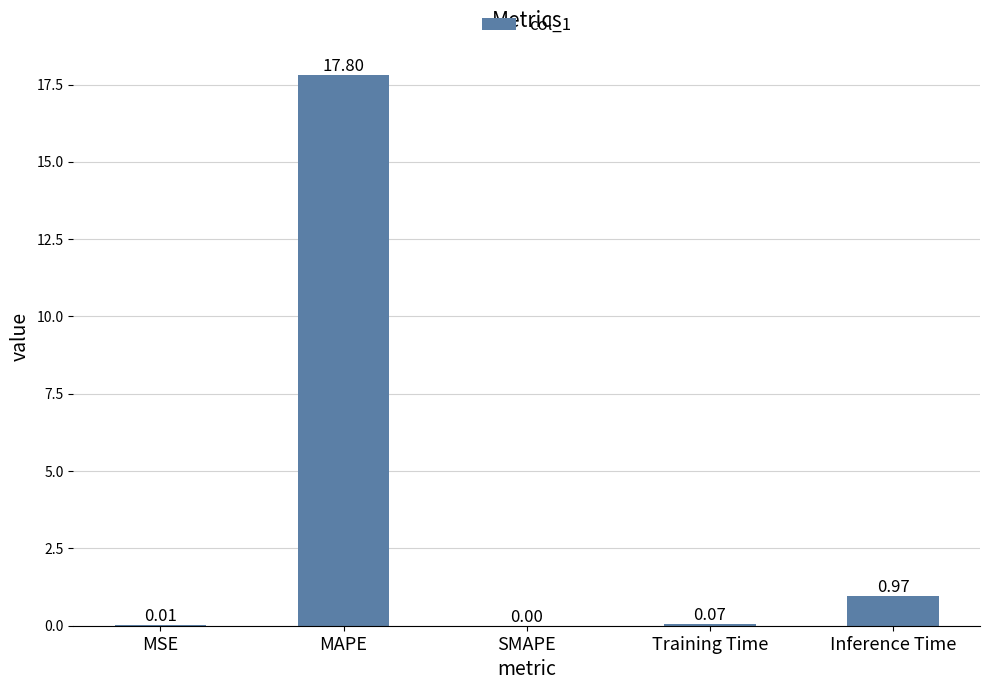

Where is the data nearest to the value 8?

Inference Time